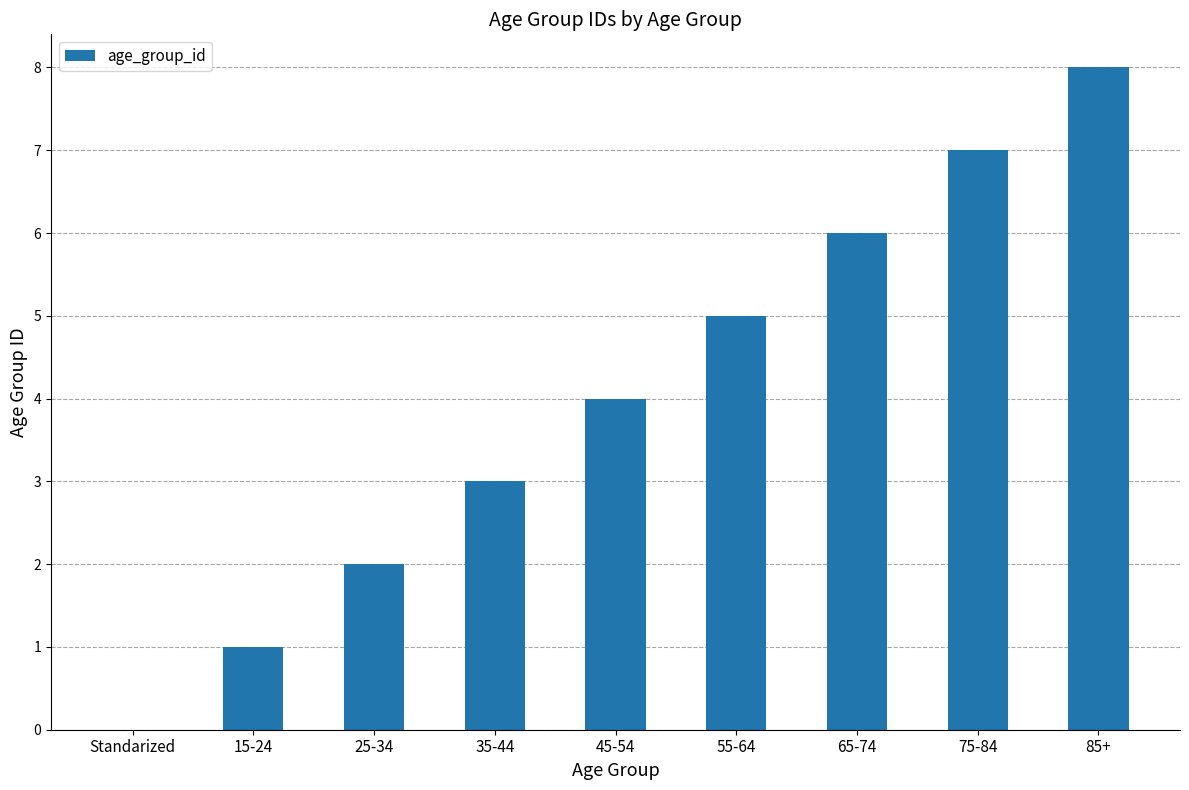

What is the sum of all values?

36